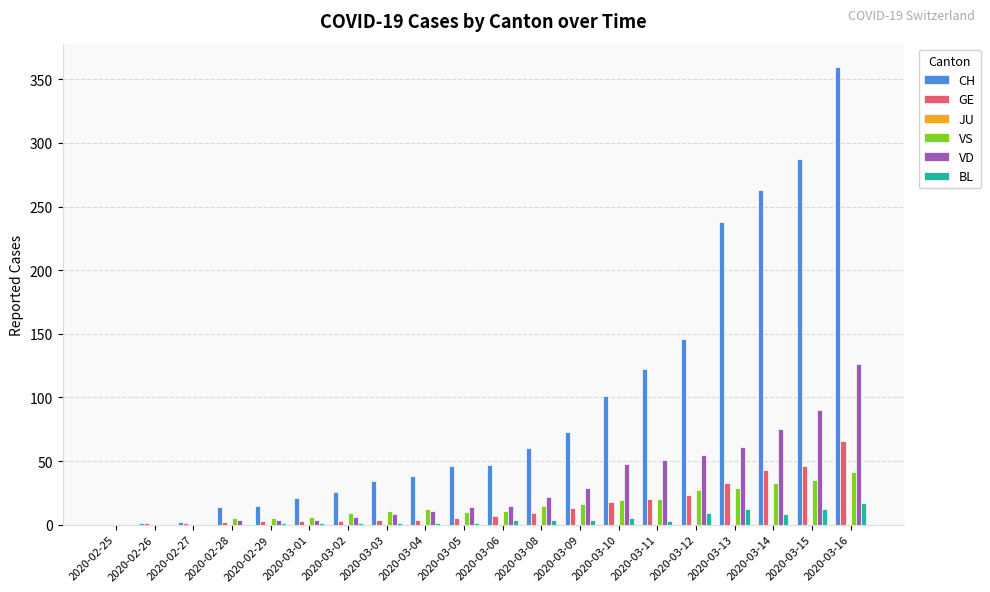

What is the sum of all CH values?

1894